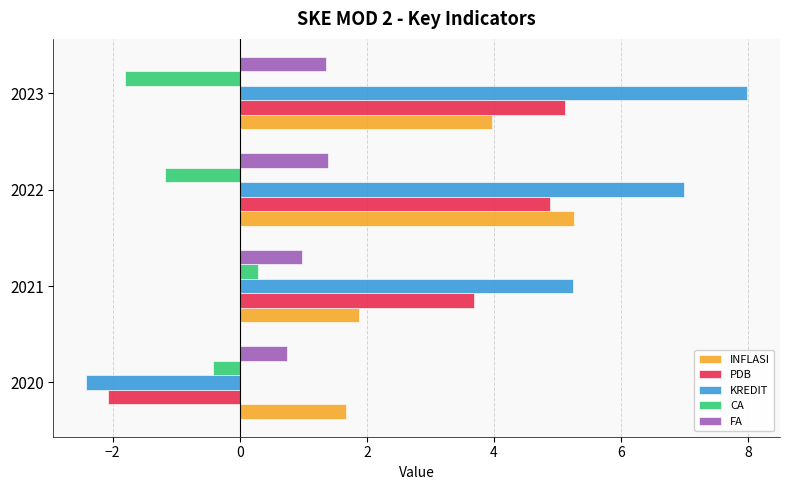

True or false: INFLASI has a value of 7.2 at 2022.

False